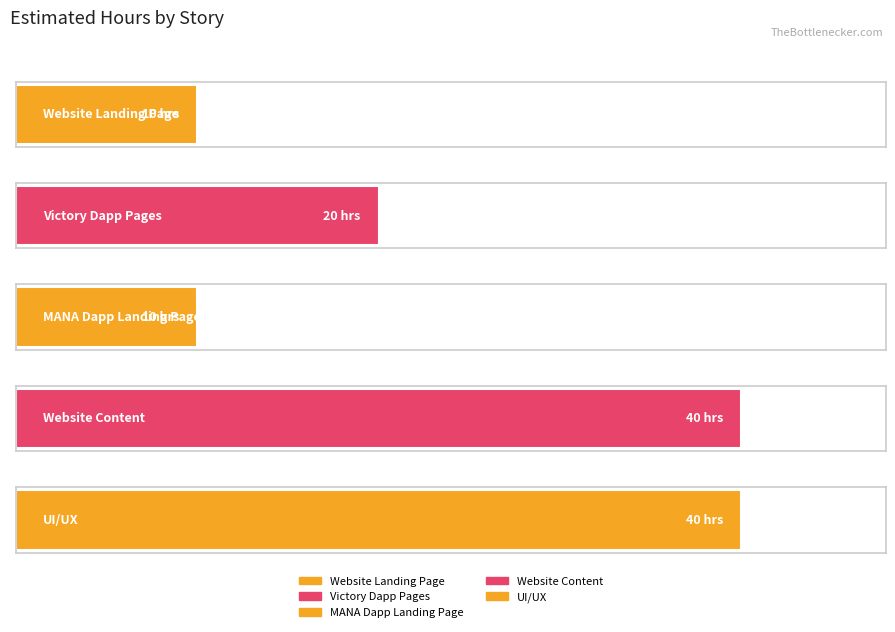

What is the difference between the maximum and minimum values?

30